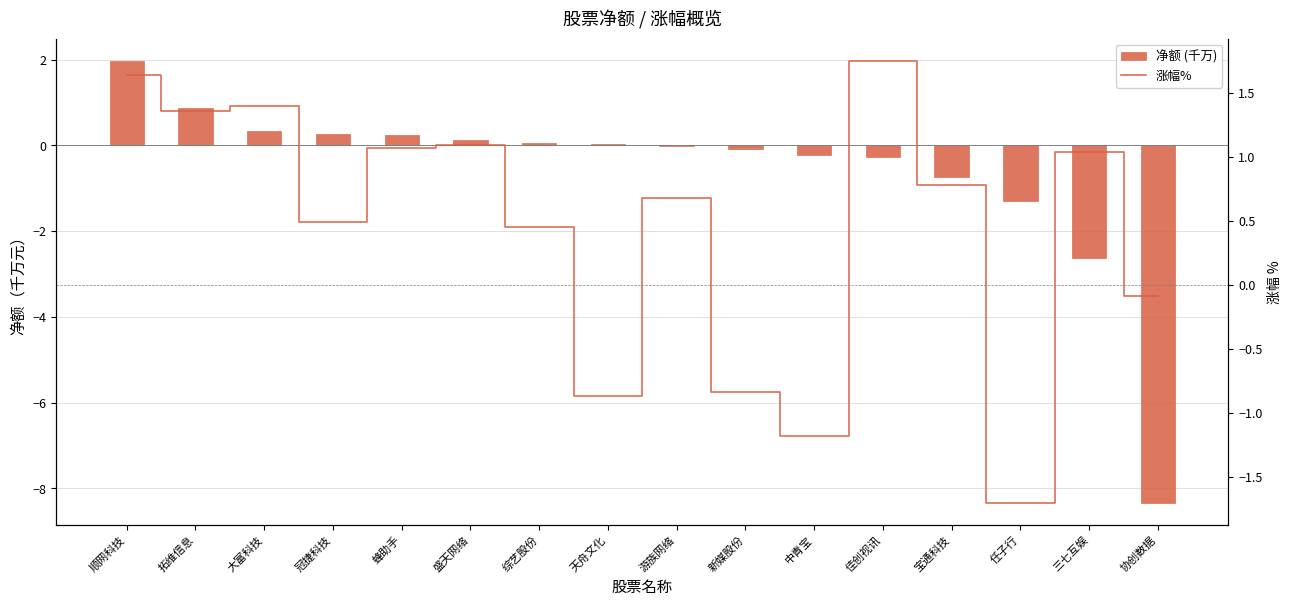

Where does the 涨幅% series first go above 0?

顺网科技